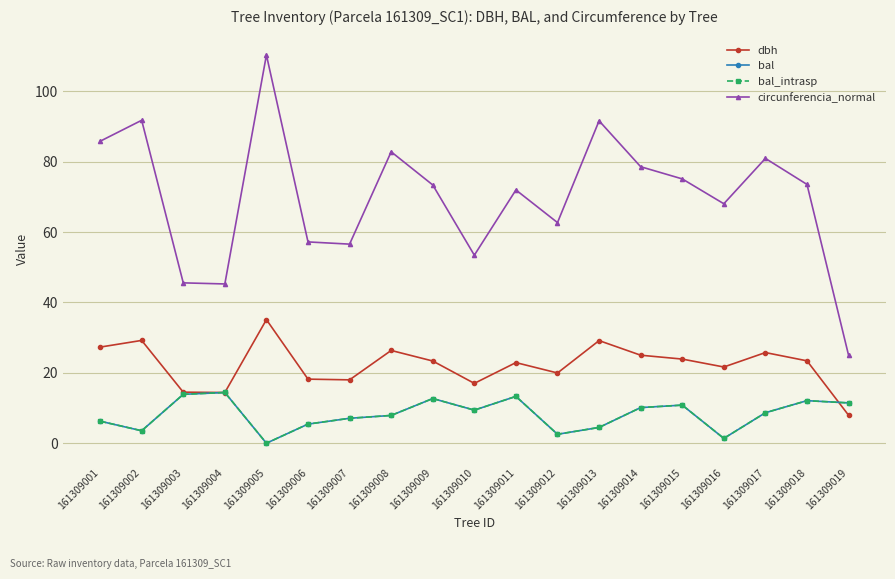

What is the total value across all series at 161309008?

124.9